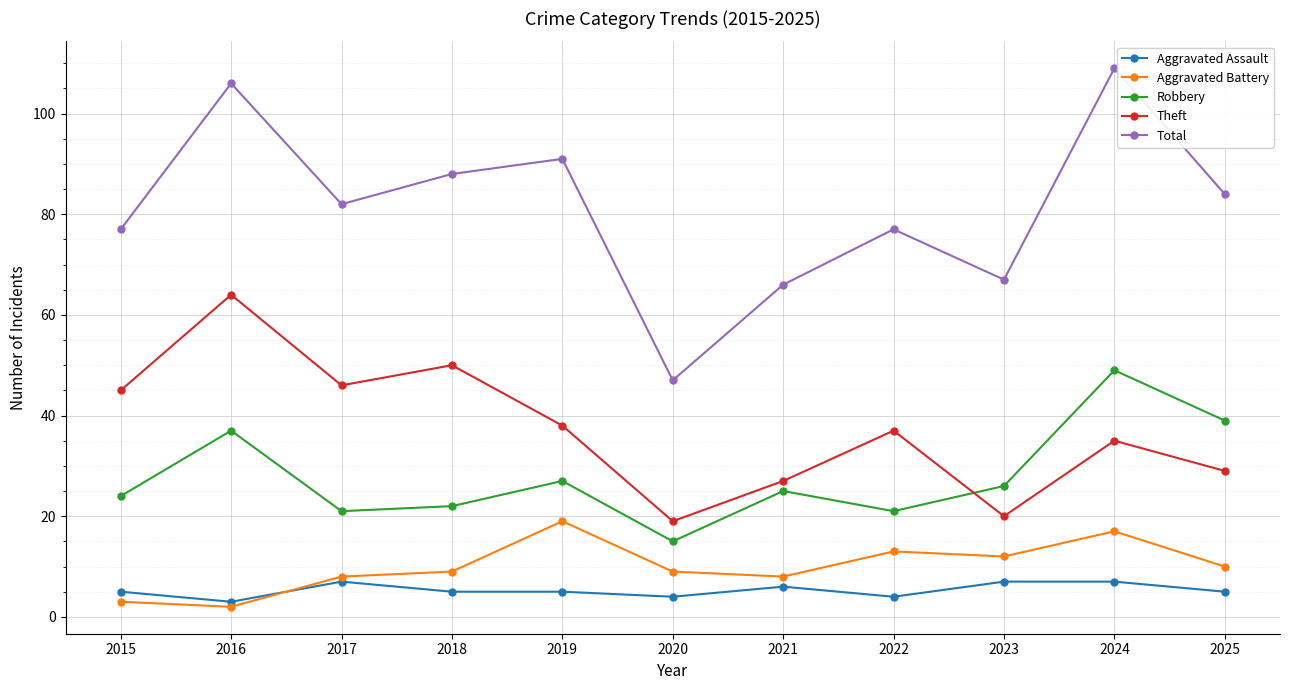

What is the sum of the Robbery values at 2023 and 2021?

51